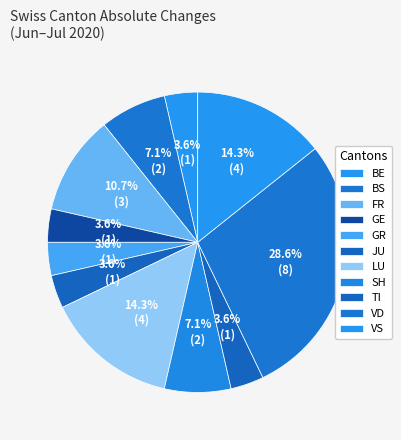

Is SH the majority of the pie?

No